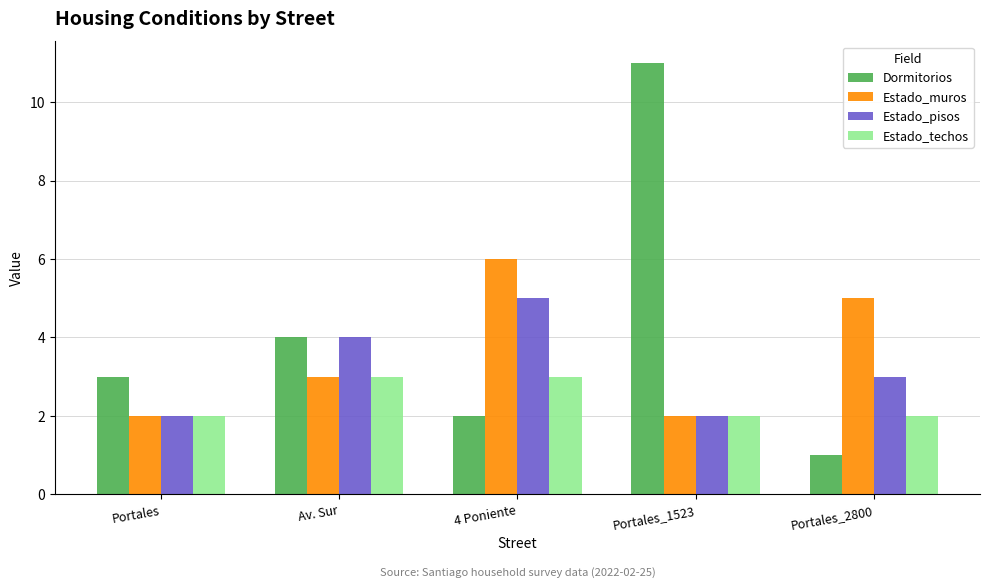

What is the value of the Estado_techos bar at the 4th from the left?

2